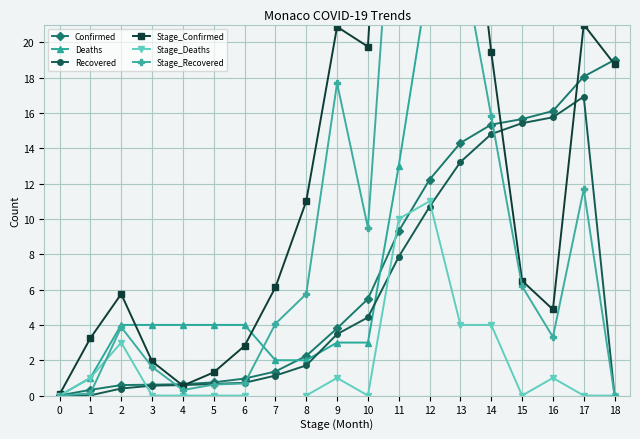

The Confirmed series shows 9.6 at 10. True or false?

False